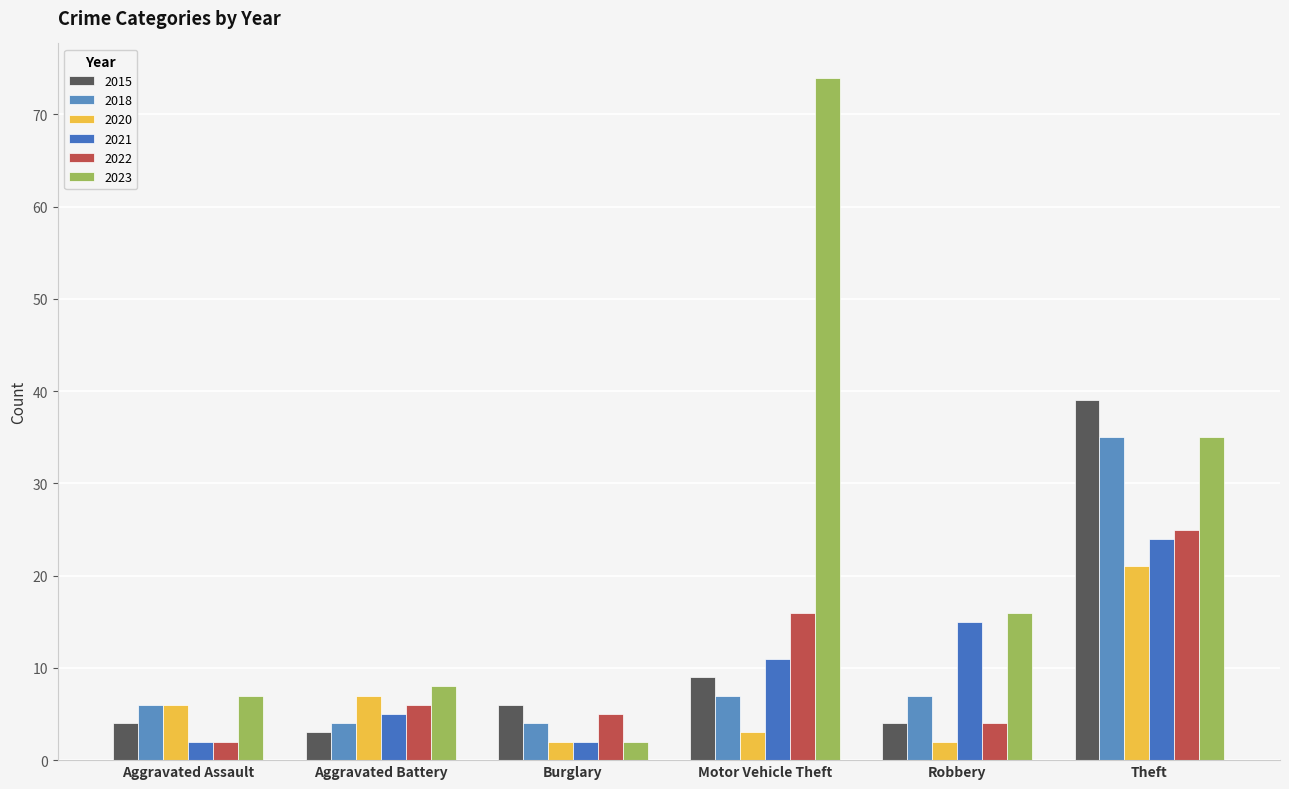

Between Aggravated Assault and Aggravated Battery, which series saw the biggest shift?

2022